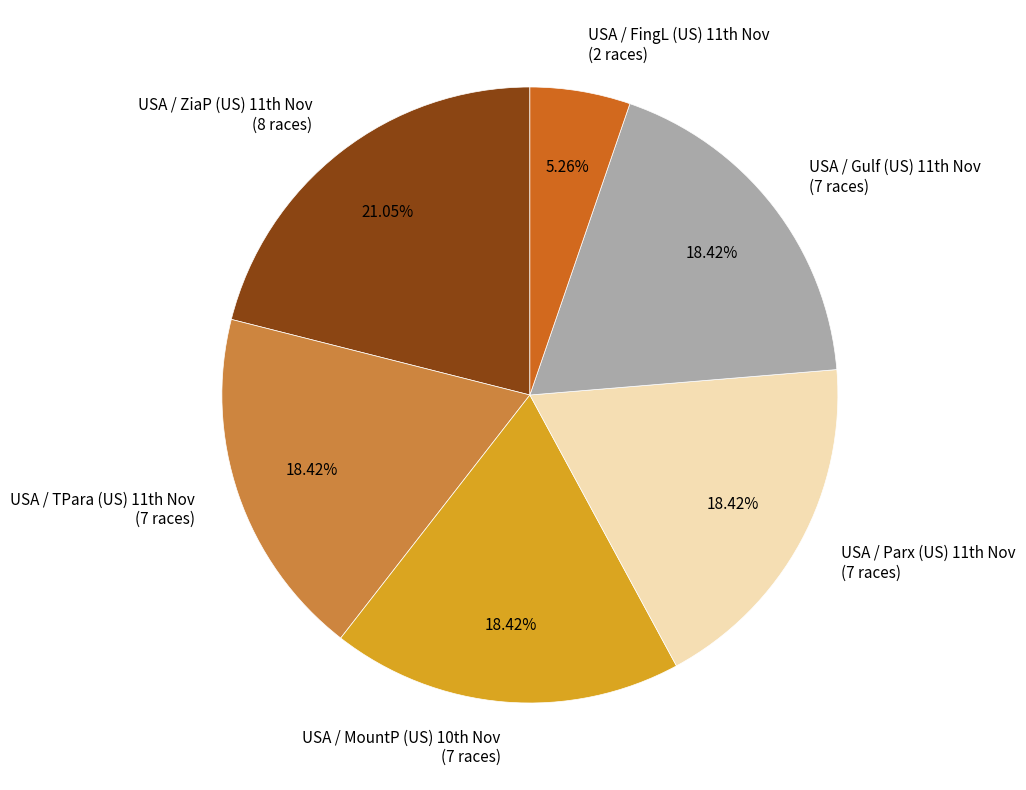

How many segments does this pie chart have?

6